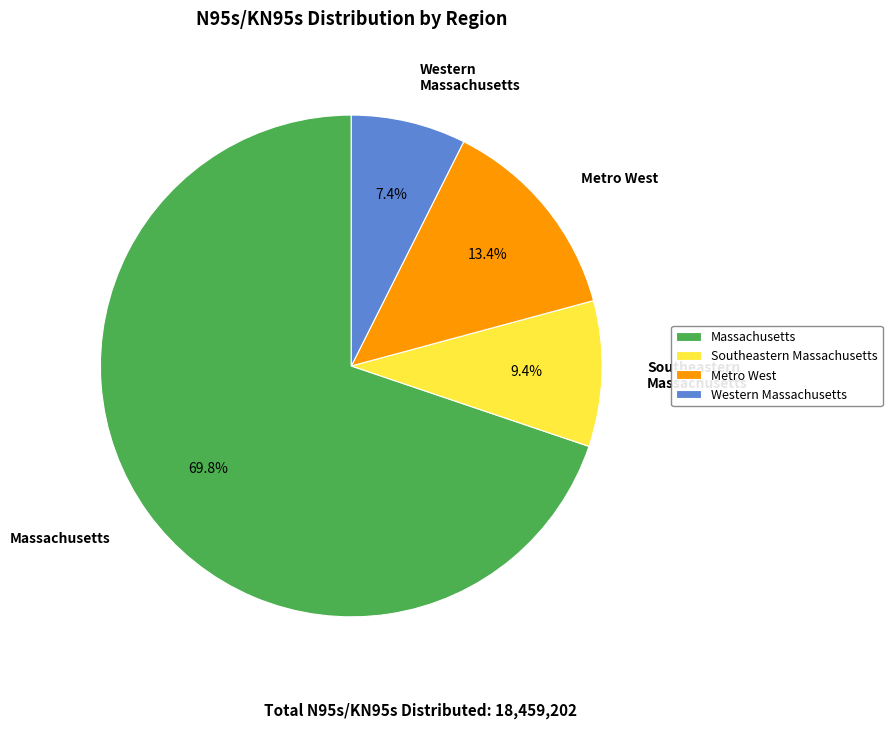

How many segments does this pie chart have?

4